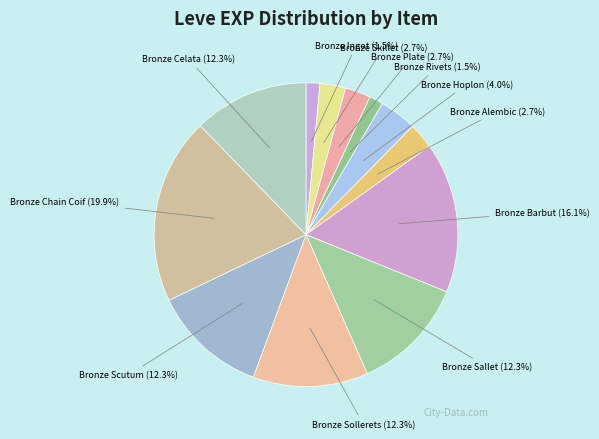

To the nearest percent, what is the difference between the largest and smallest slice percentages?

18%